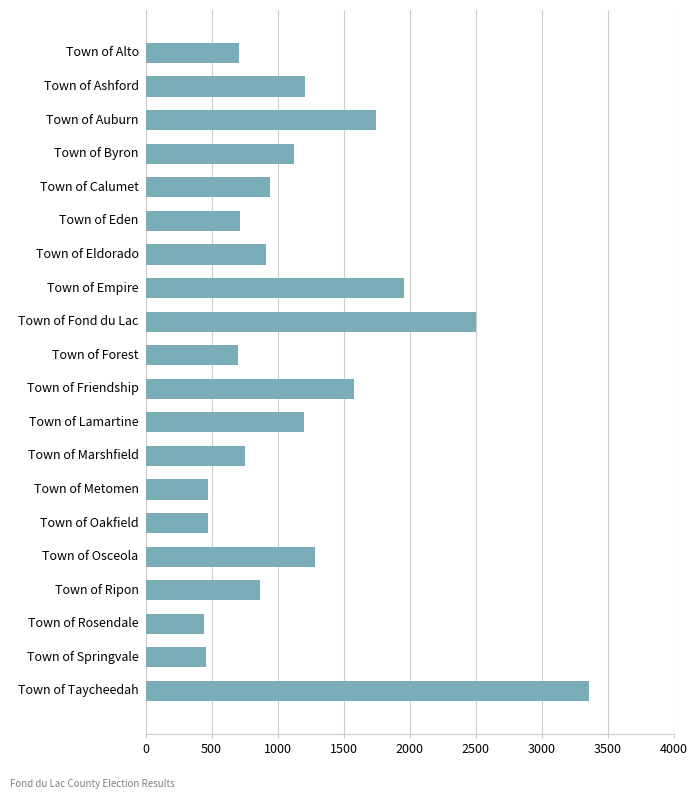

What is the difference between the maximum and minimum values?

2917